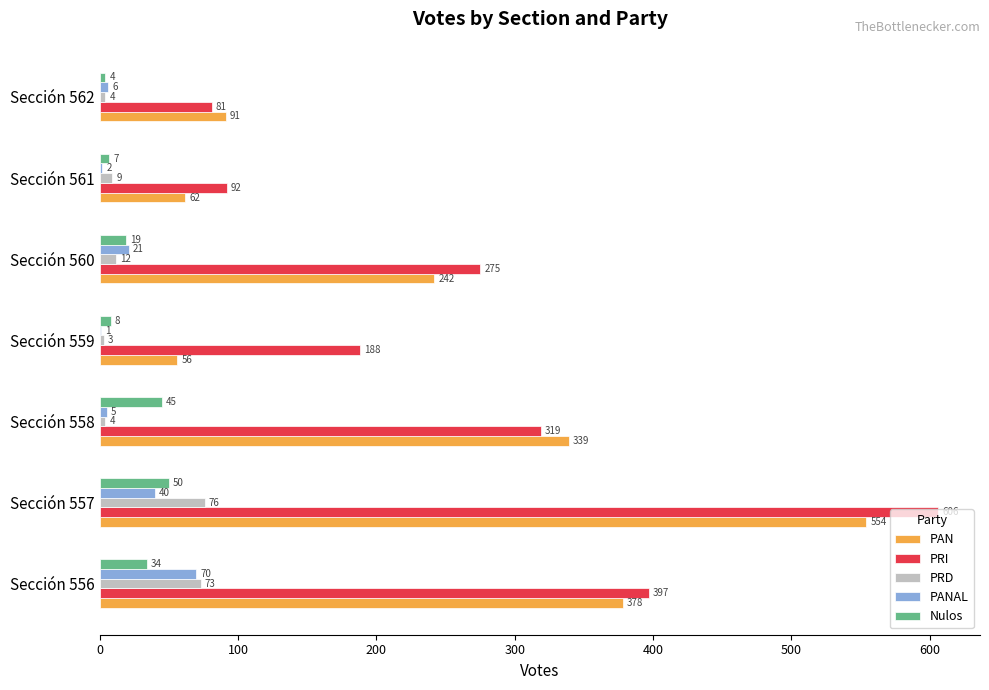

Where is PAN nearest to the value 305?

Sección 558